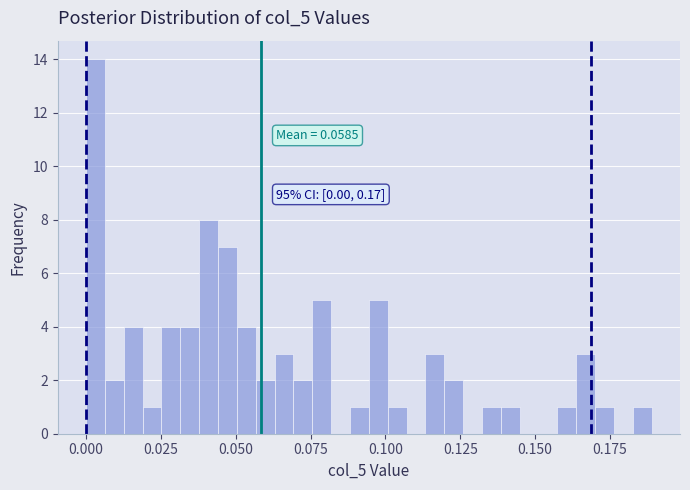

Read against the x-axis, roughly where is the centre of the tallest bar?

0.005